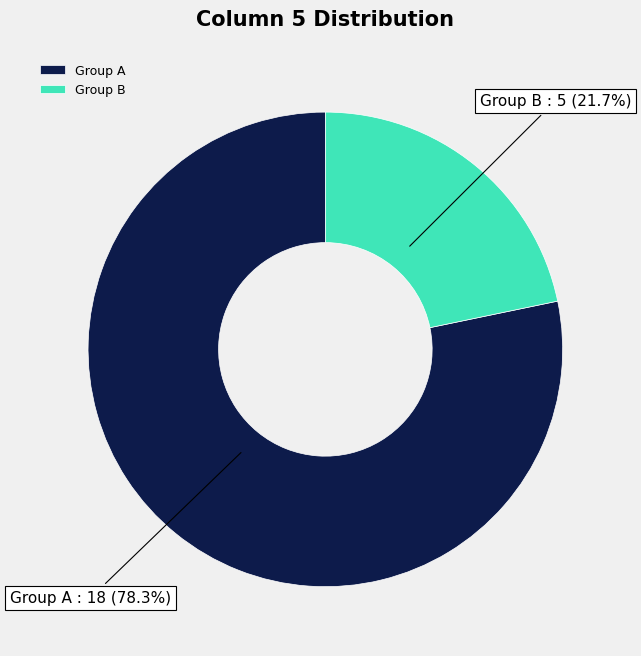

Count the number of slices in the pie.

2